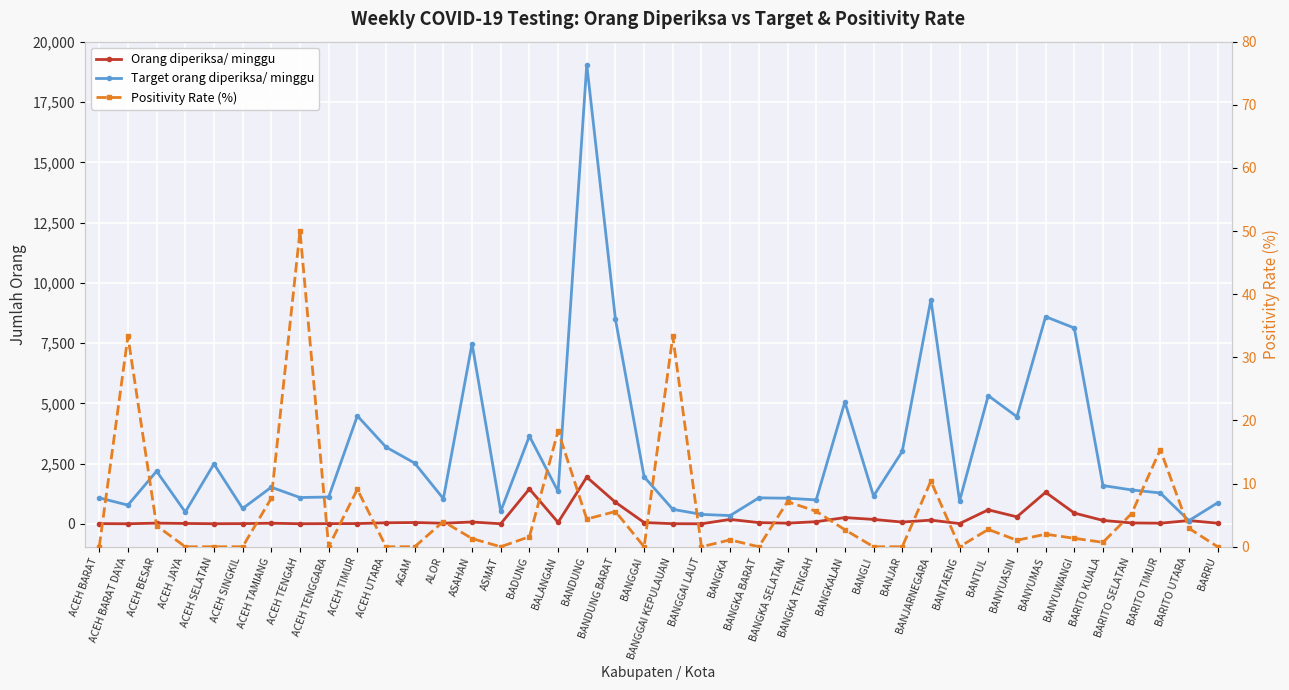

True or false: Positivity Rate (%) and Target orang diperiksa/ minggu intersect in this chart.

False